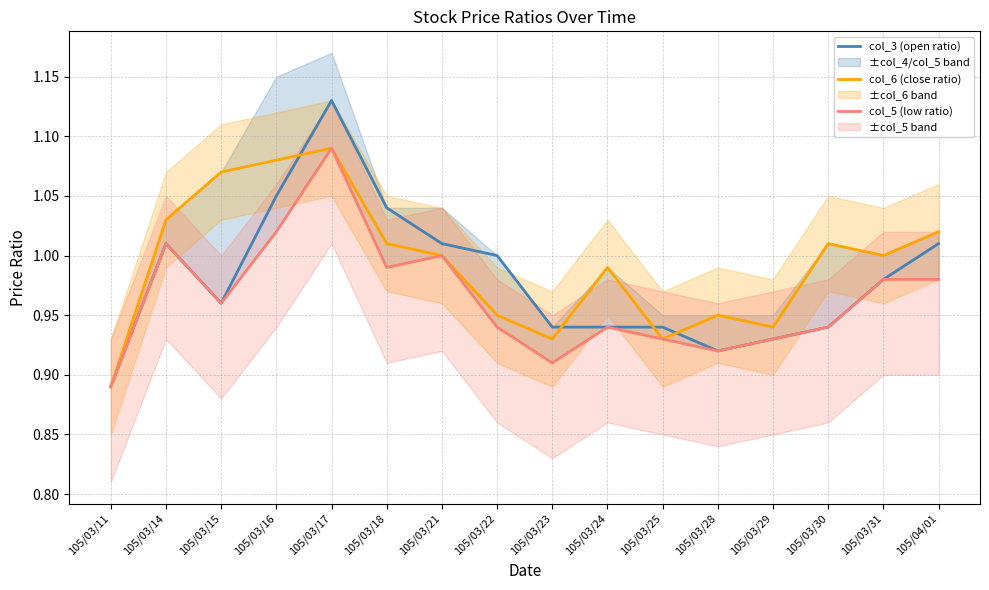

Which series has the widest spread of values?

col_3 (open ratio)